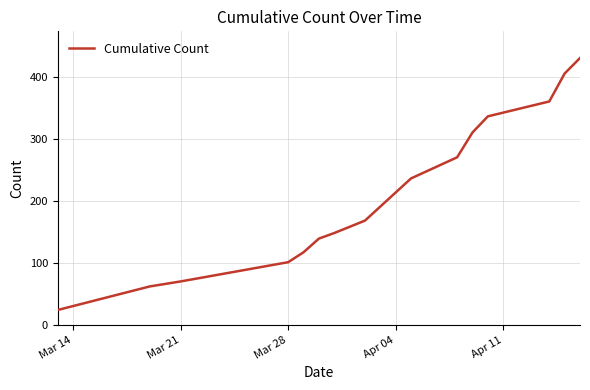

Reading left to right, extract all data points from this chart.

24	62	70	101	117	139	148	168	236	270	310	336	360	405	430